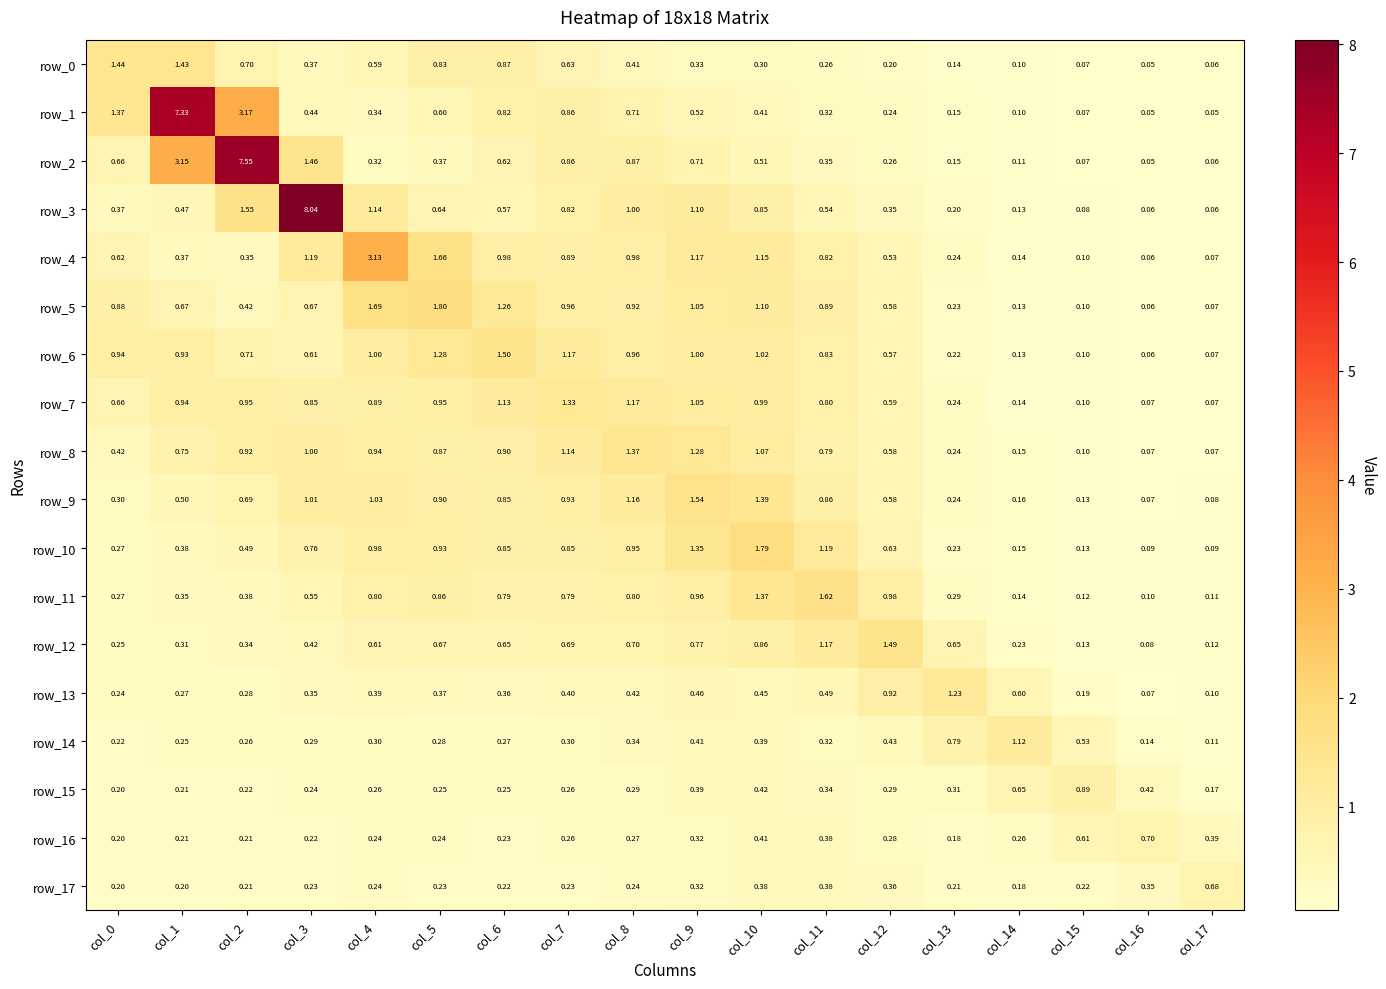

Count the number of data series in this chart.

18